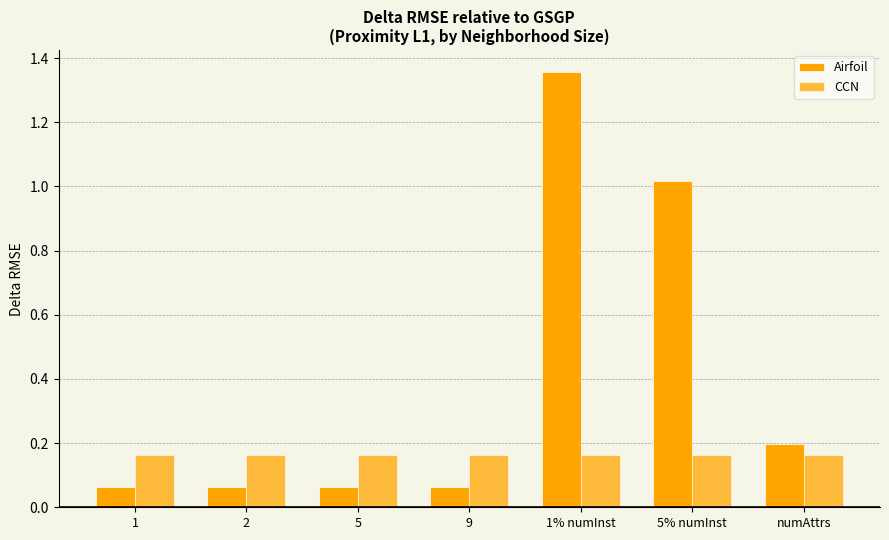

The value of Airfoil at numAttrs is 0.1. True or false?

False